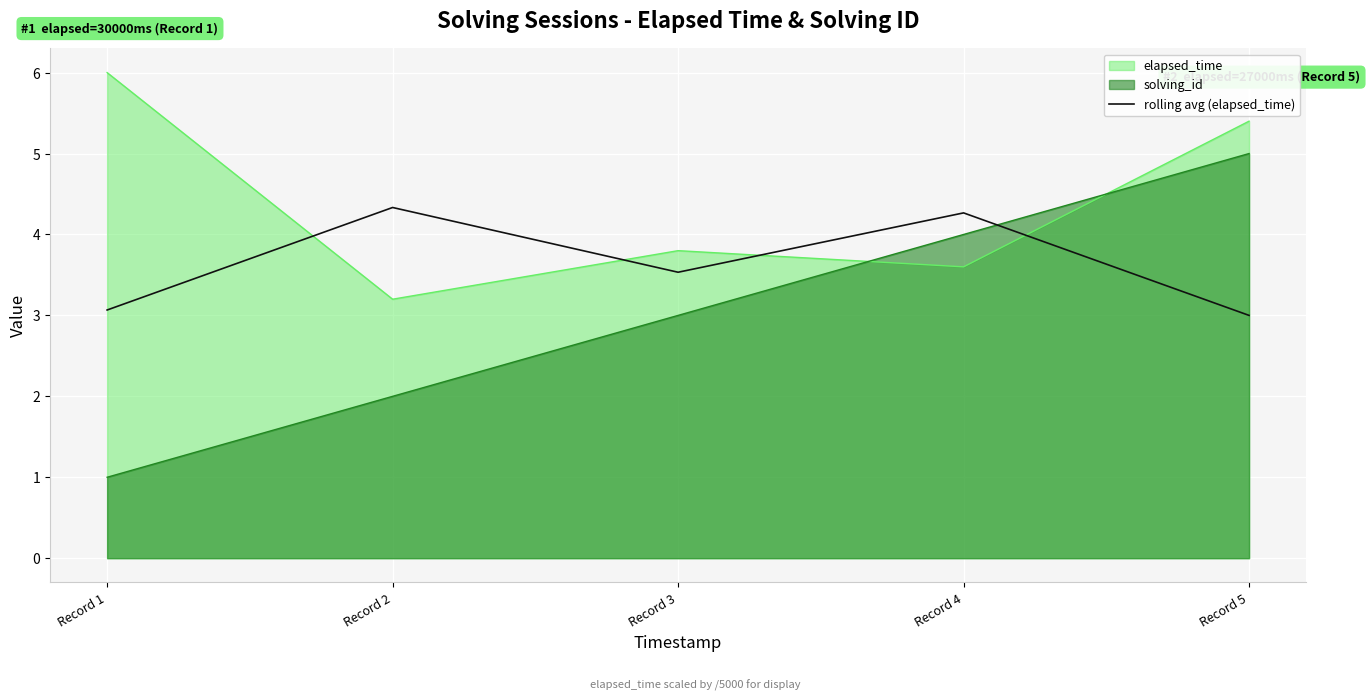

How many categories are shown in the chart?

5